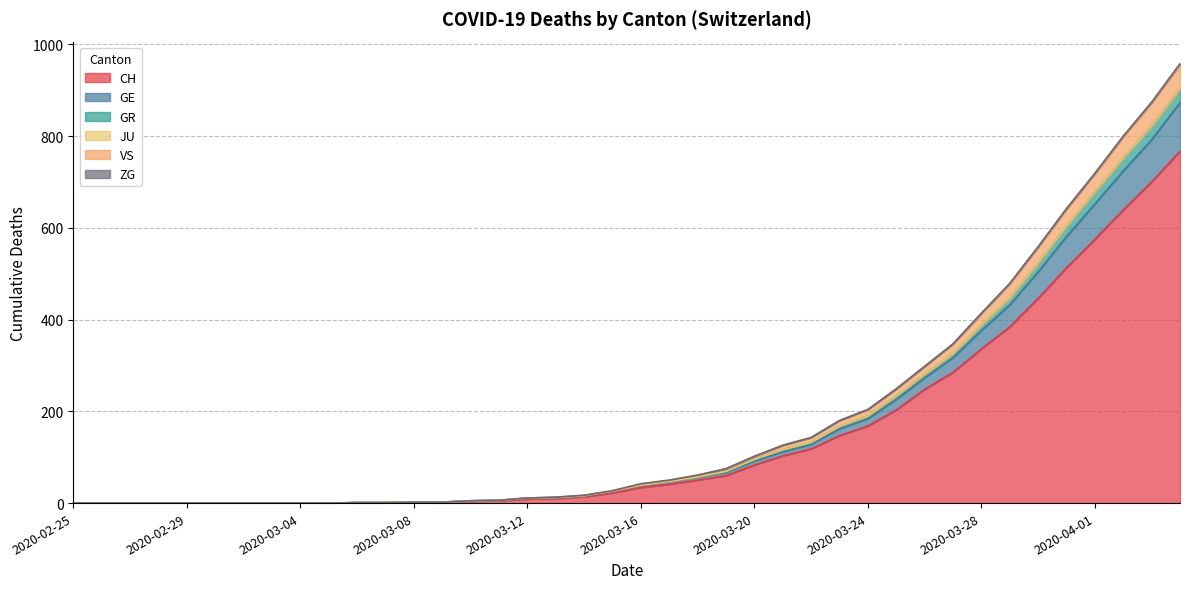

The value of CH at 2020-03-28 is 113. True or false?

False